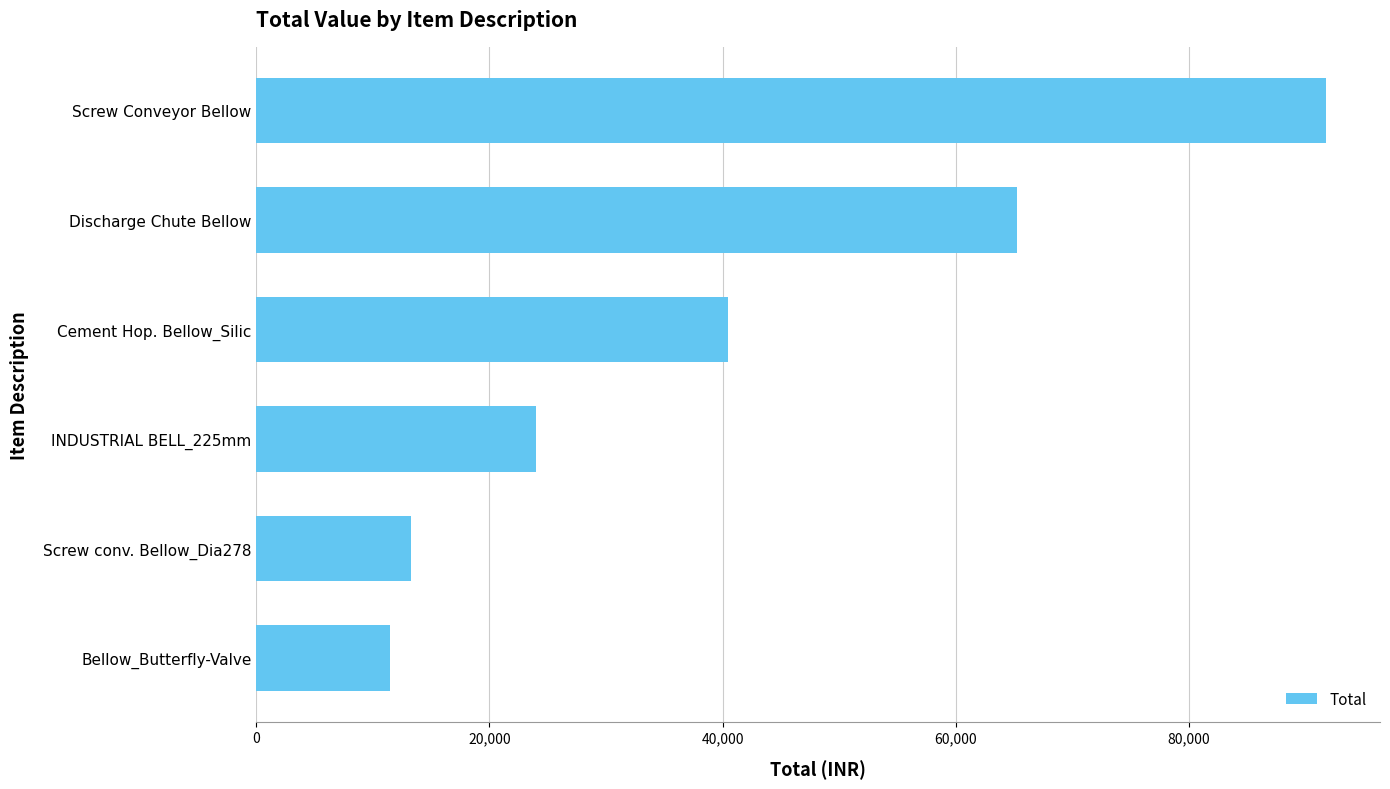

True or false: the data shows 11476 at Bellow_Butterfly-Valve.

True